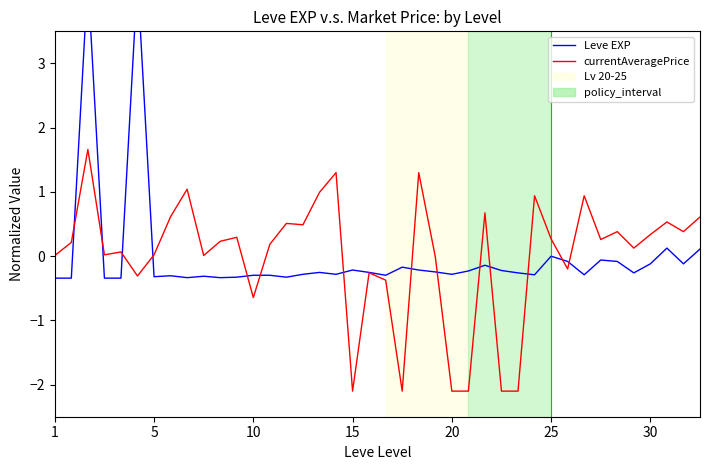

At how many categories does at least one series exceed 1?

5